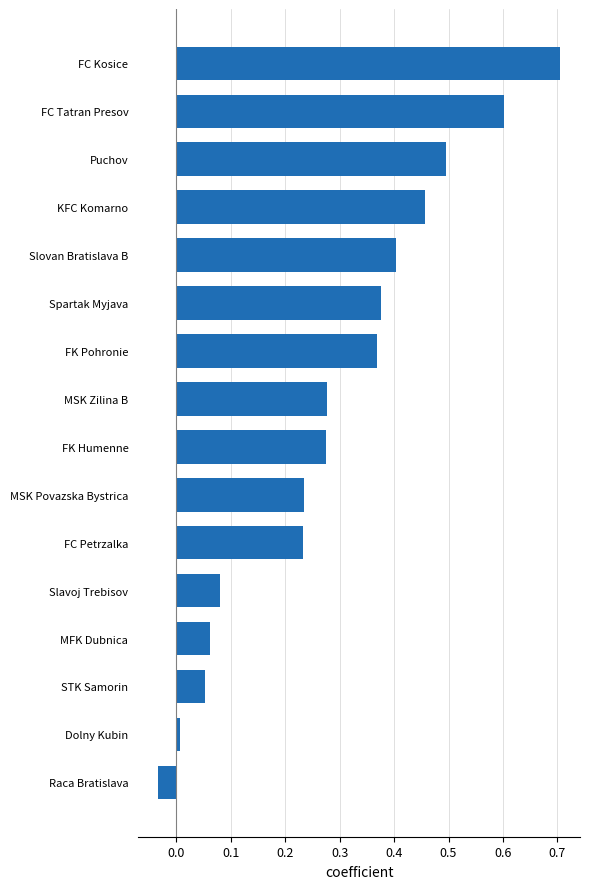

True or false: the data shows 0.5 at KFC Komarno.

True